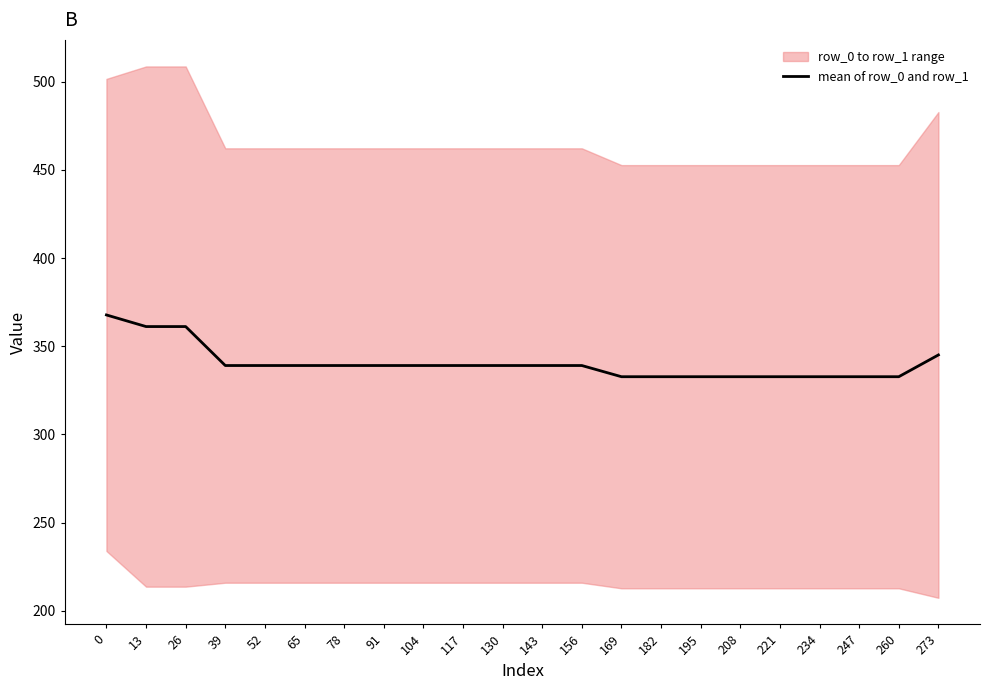

What is the change in value from 91 to 273?

+6.0